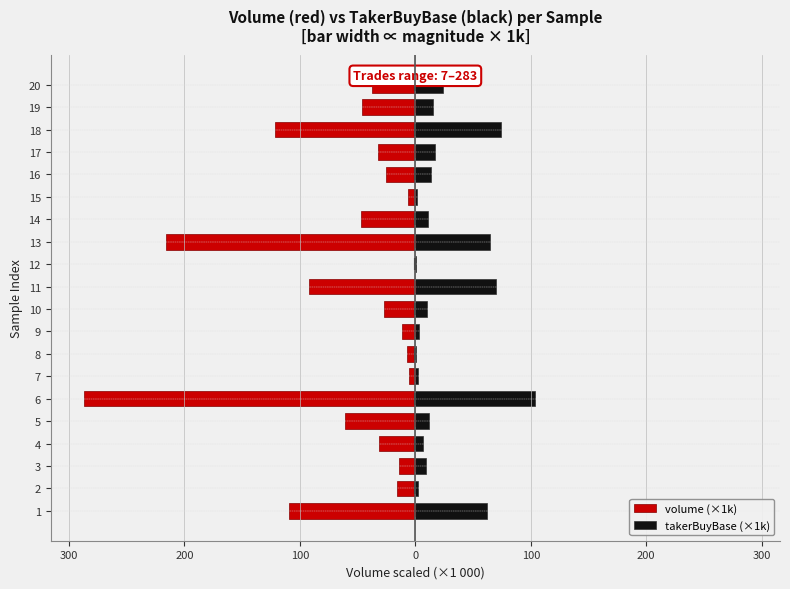

How many groups of bars are there?

20